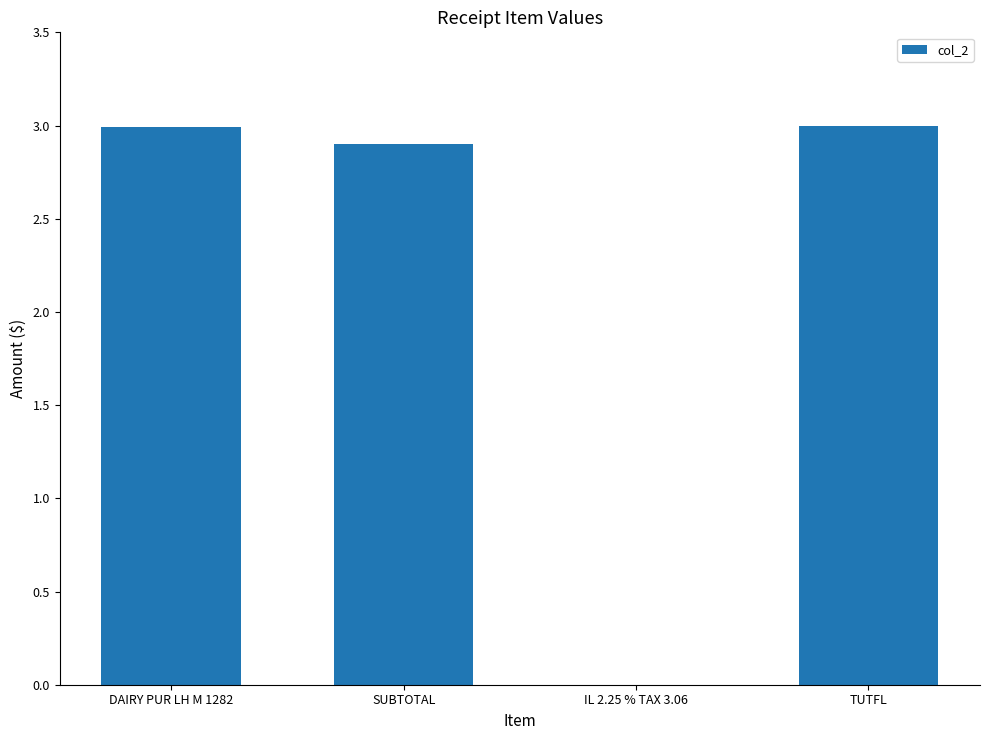

What is the sum of all values?

8.9